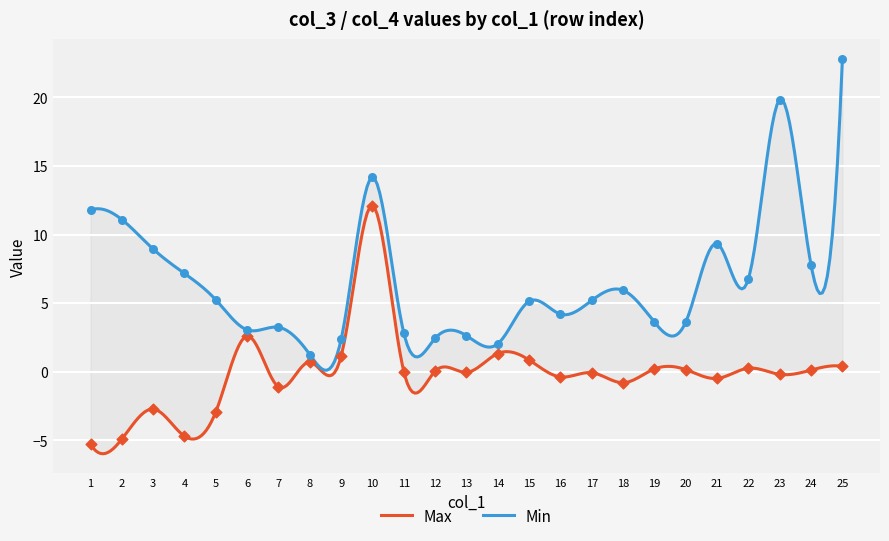

Which series reaches the minimum Y coordinate?

Max